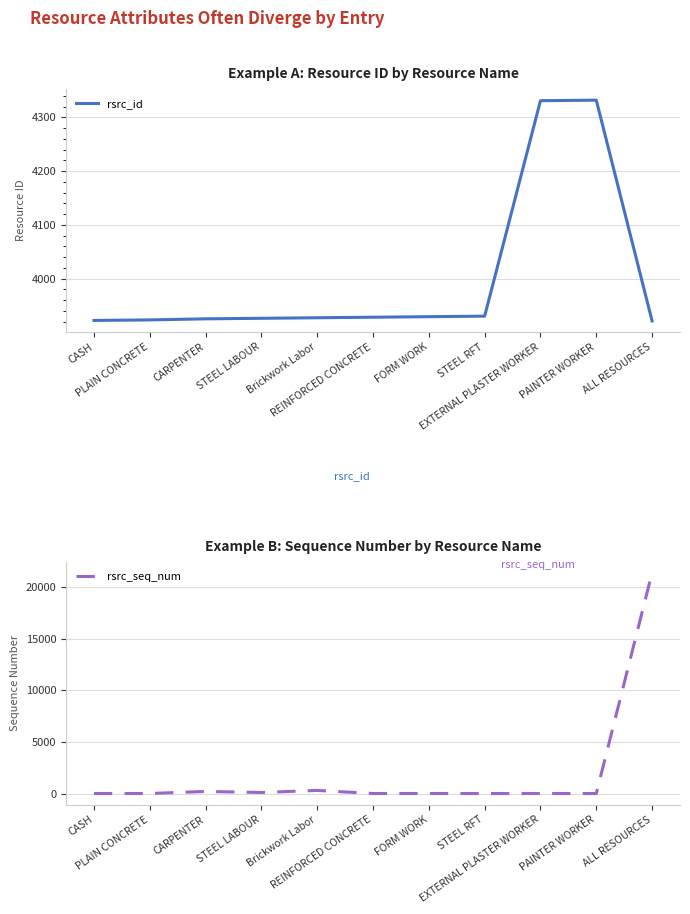

What are all the series names shown in the legend?

rsrc_id, rsrc_seq_num